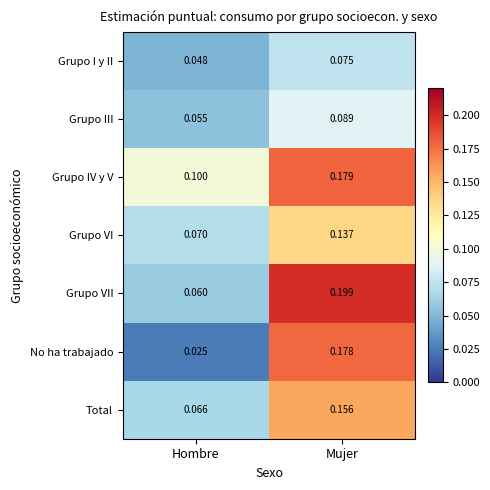

At which label is No ha trabajado closest to 0?

Hombre